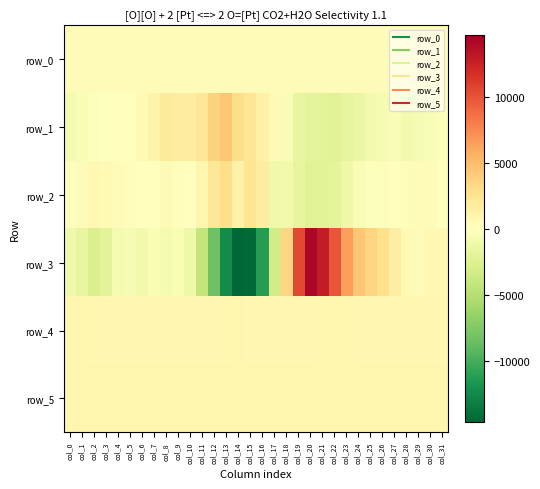

True or false: row_5 has a value of 841.0 at col_17.

True